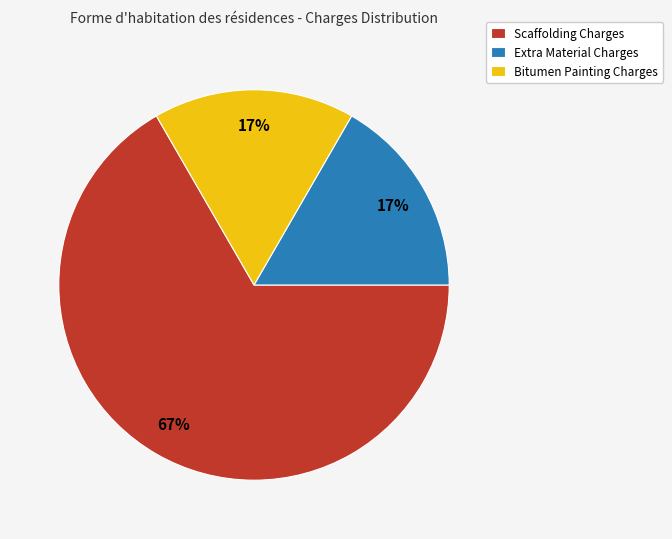

To the nearest percent, what percentage of the pie is Extra Material Charges?

17%